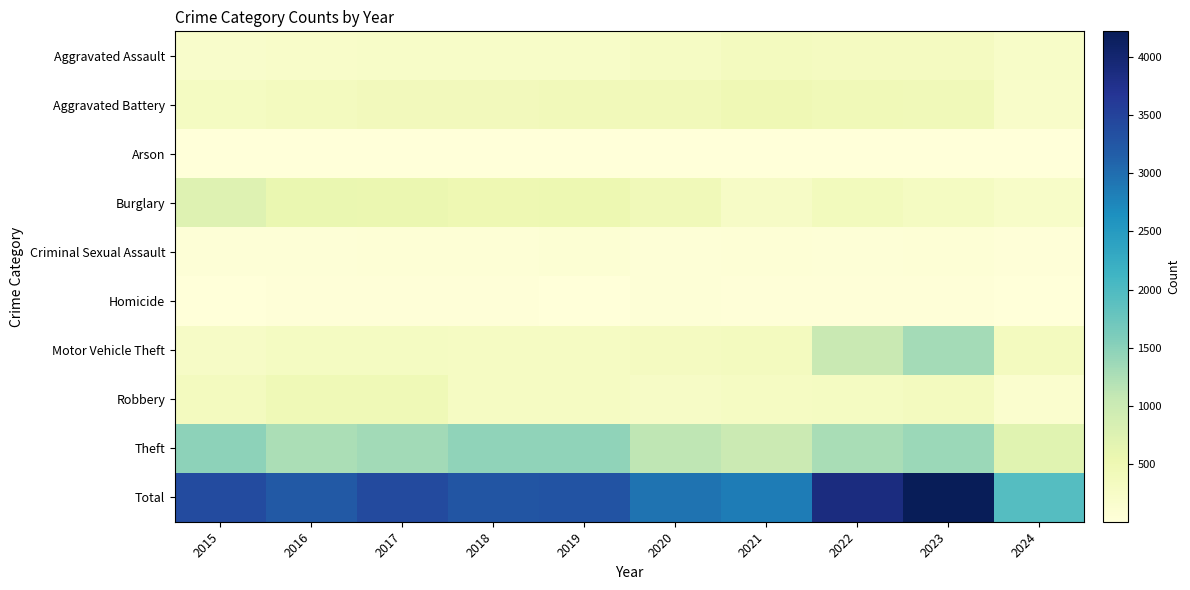

What is the greatest value displayed?

4218